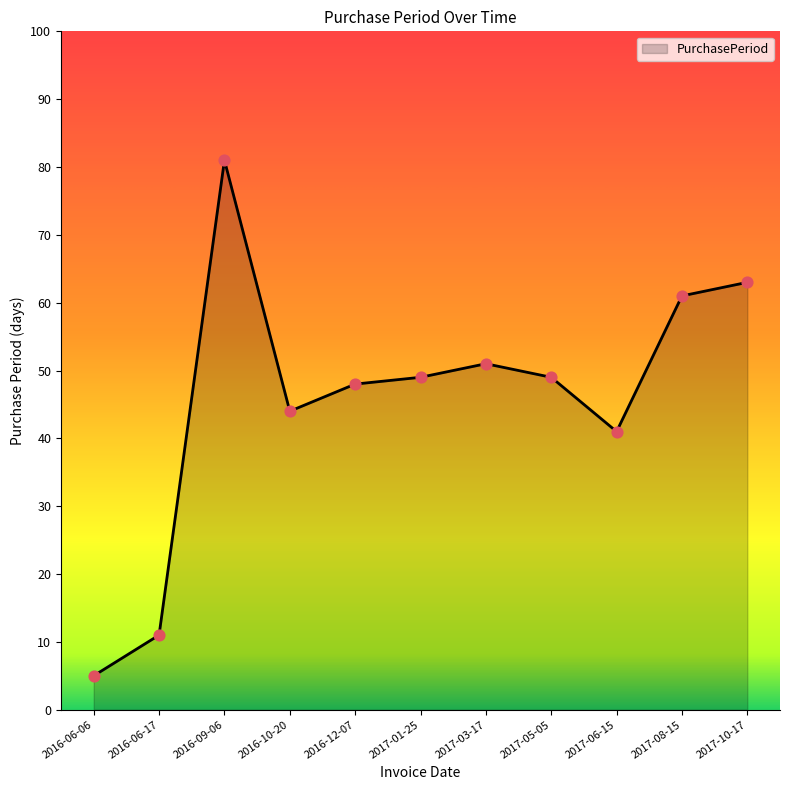

Which has a higher value, 2016-09-06 or 2017-05-05?

2016-09-06